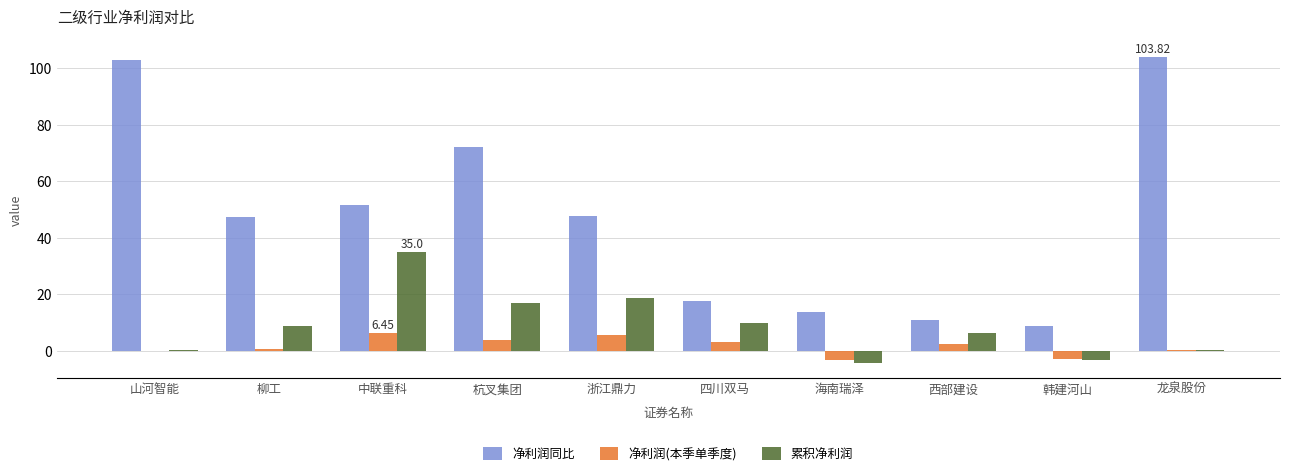

Between 山河智能 and 杭叉集团, which series saw the biggest shift?

净利润同比